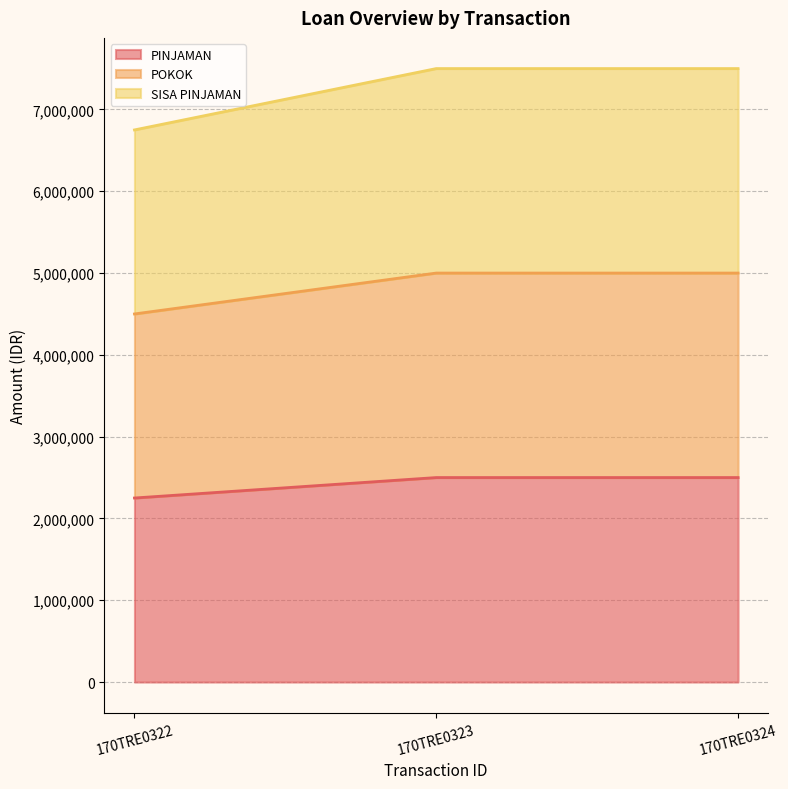

Where is PINJAMAN nearest to the value 2375000?

170TRE0322